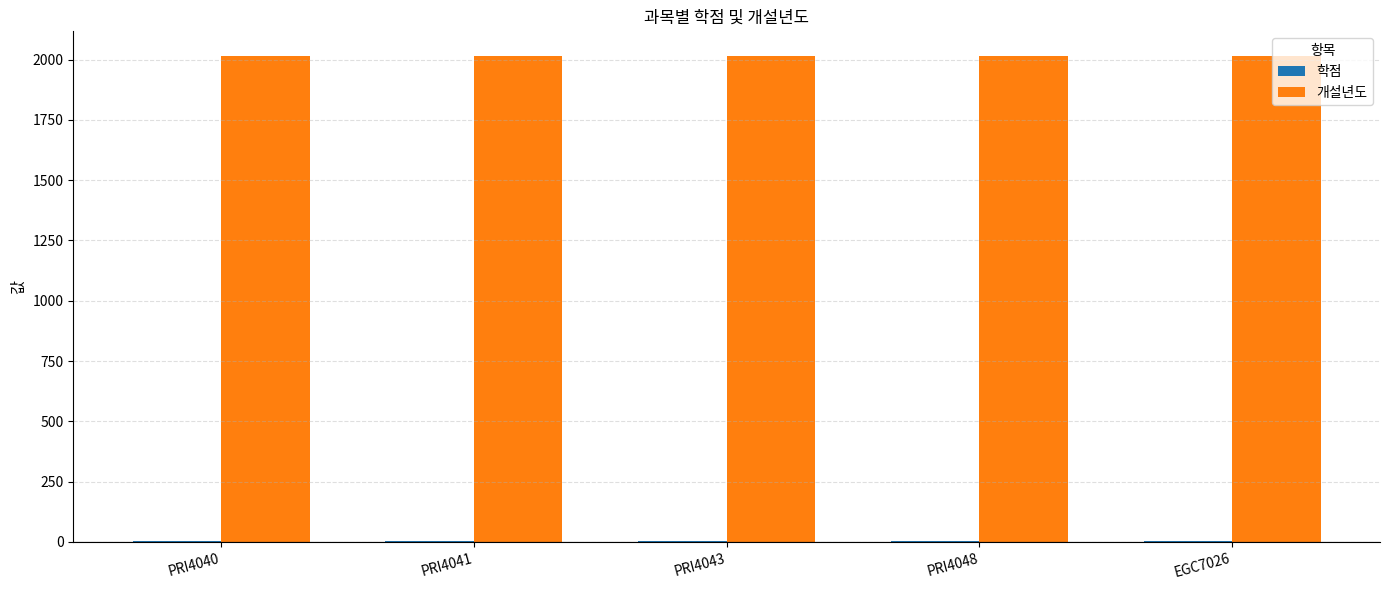

What is the highest value of the 개설년도 series?

2016